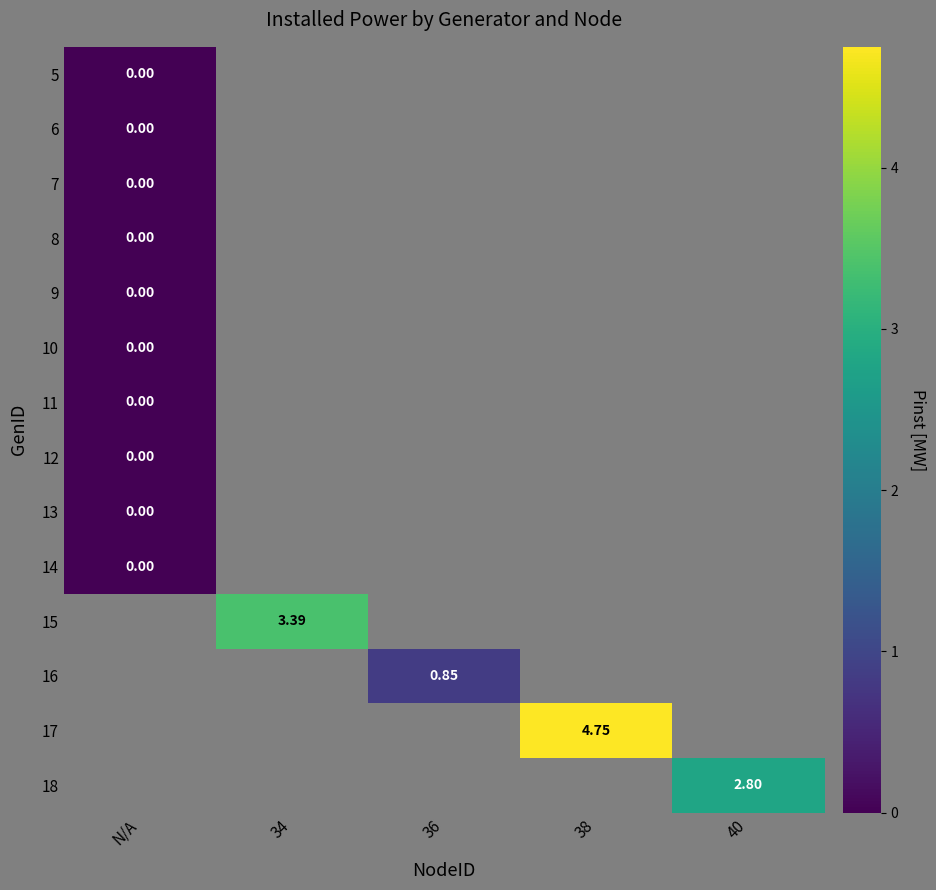

At 36, list the series in order from largest to smallest.

5, 6, 7, 8, 9, 10, 11, 12, 13, 14, 15, 16, 17, 18